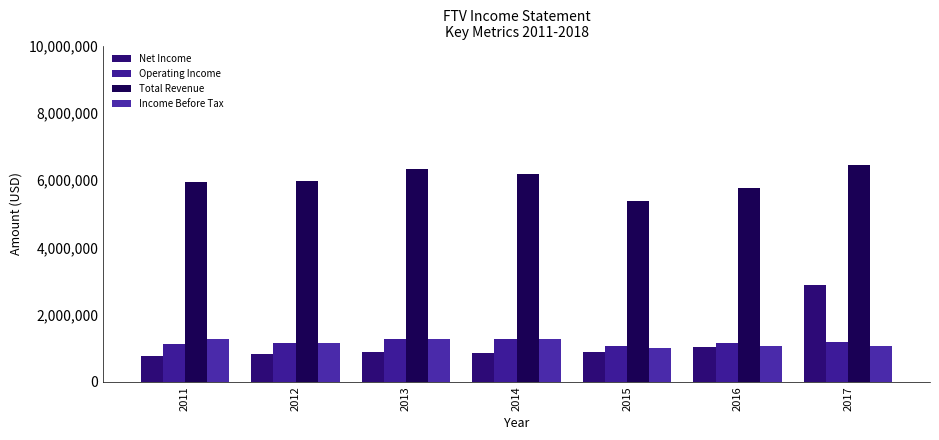

What is the total value across all series at 2011?

9092200